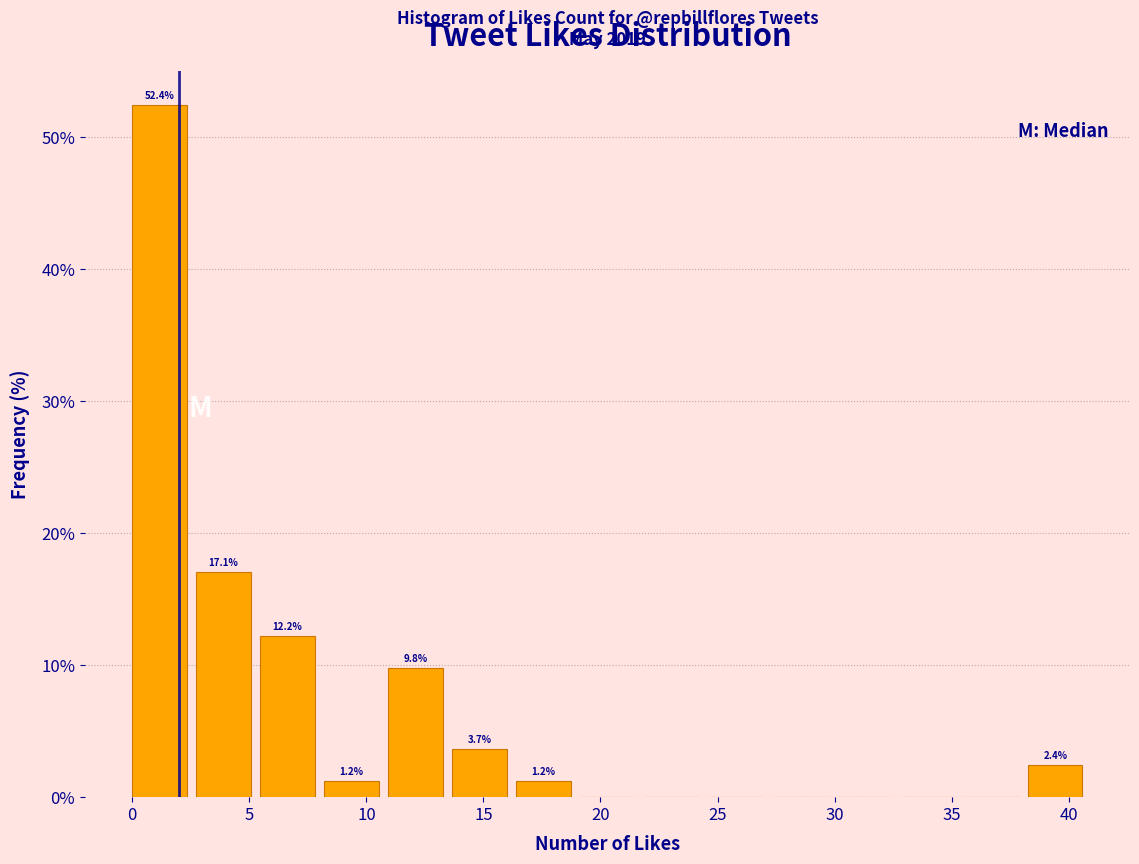

Over which range of the x-axis is the bar tallest?

0.0 to 2.5